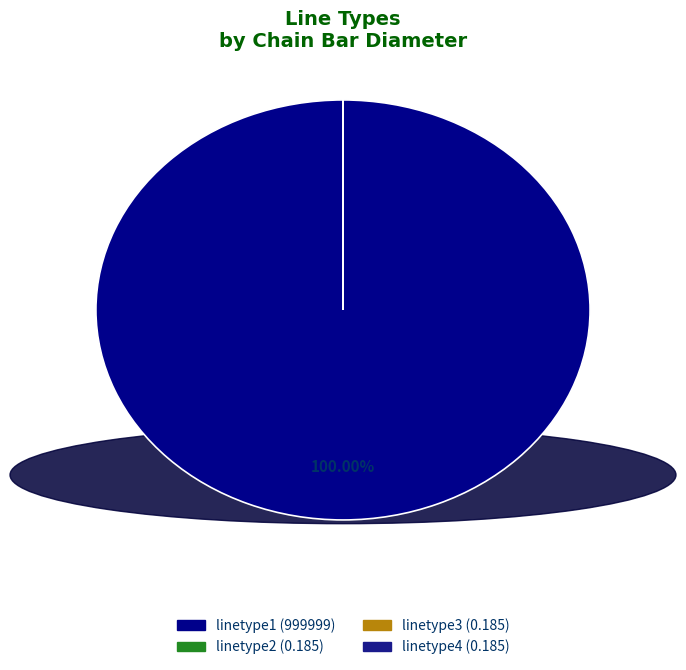

How many segments does this pie chart have?

4